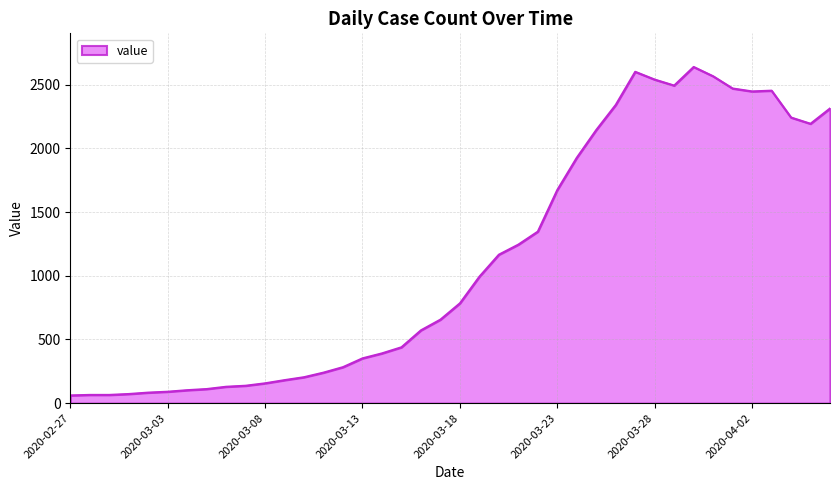

What is the greatest value displayed?

2640